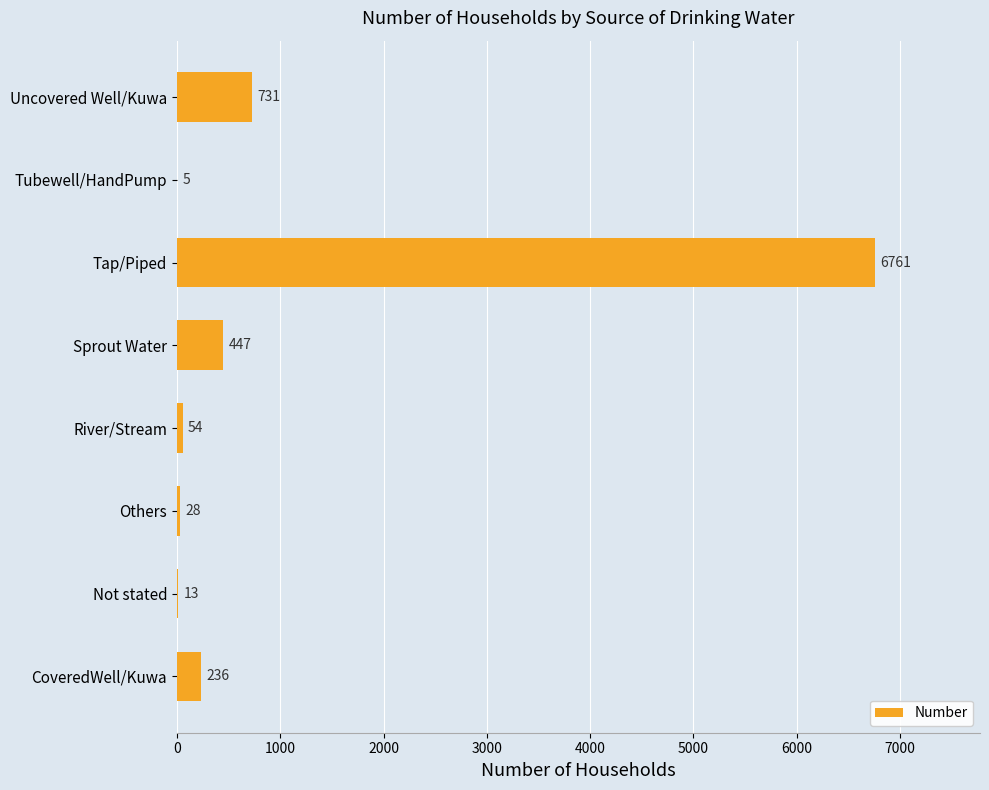

Where is the data nearest to the value 3383?

Uncovered Well/Kuwa